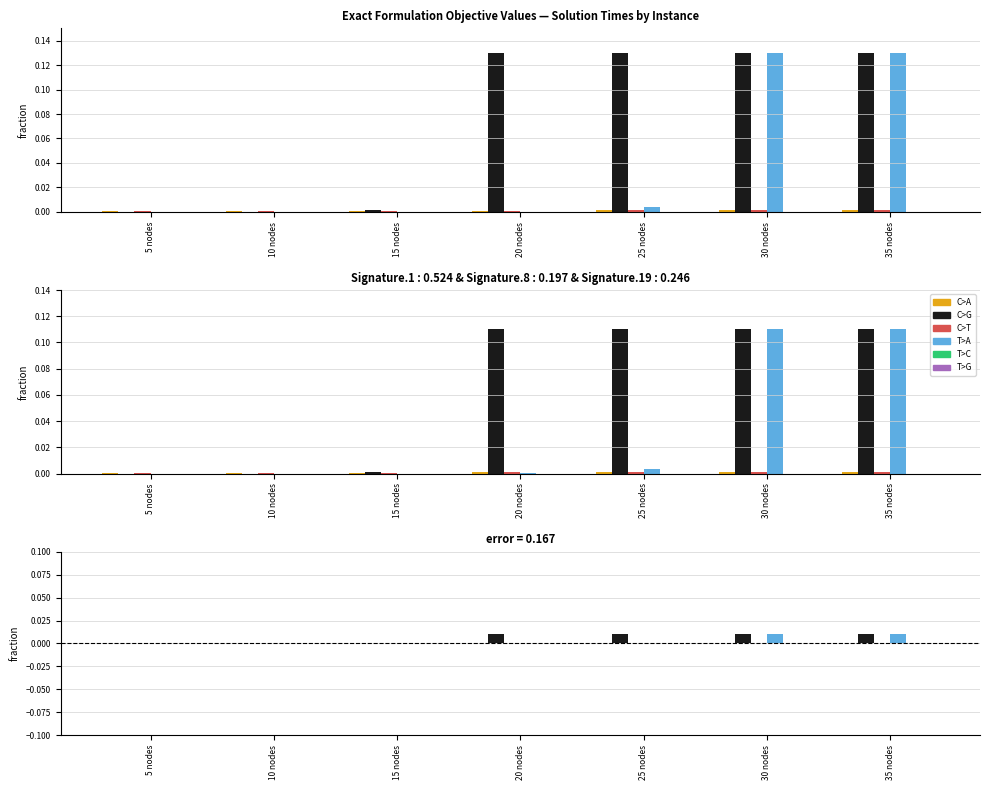

Rank the series at 25 nodes from lowest to highest value.

T>C, T>G, C>A, C>T, T>A, C>G